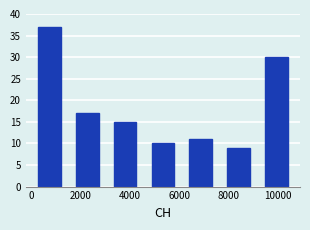

Reading left to right, list every bar in this chart as the range it spans on the x-axis followed by its height. Neither the bar edges nor the heights are printed on the chart, so give them approximately, as read against the axes.

0 to 1600: 37
1600 to 3000: 17
3000 to 4600: 15
4600 to 6200: 10
6200 to 7600: 11
7600 to 9200: 9
9200 to 10600: 30